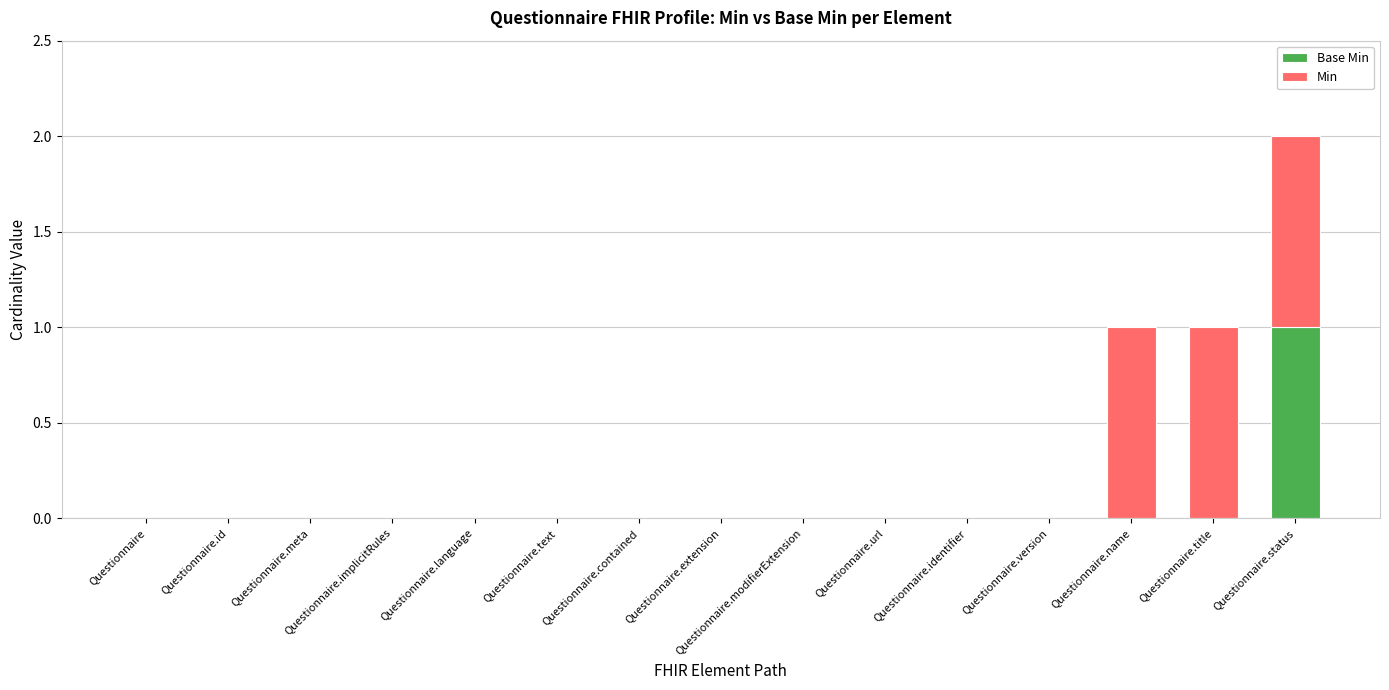

At which category is the sum across all series the highest?

Questionnaire.status